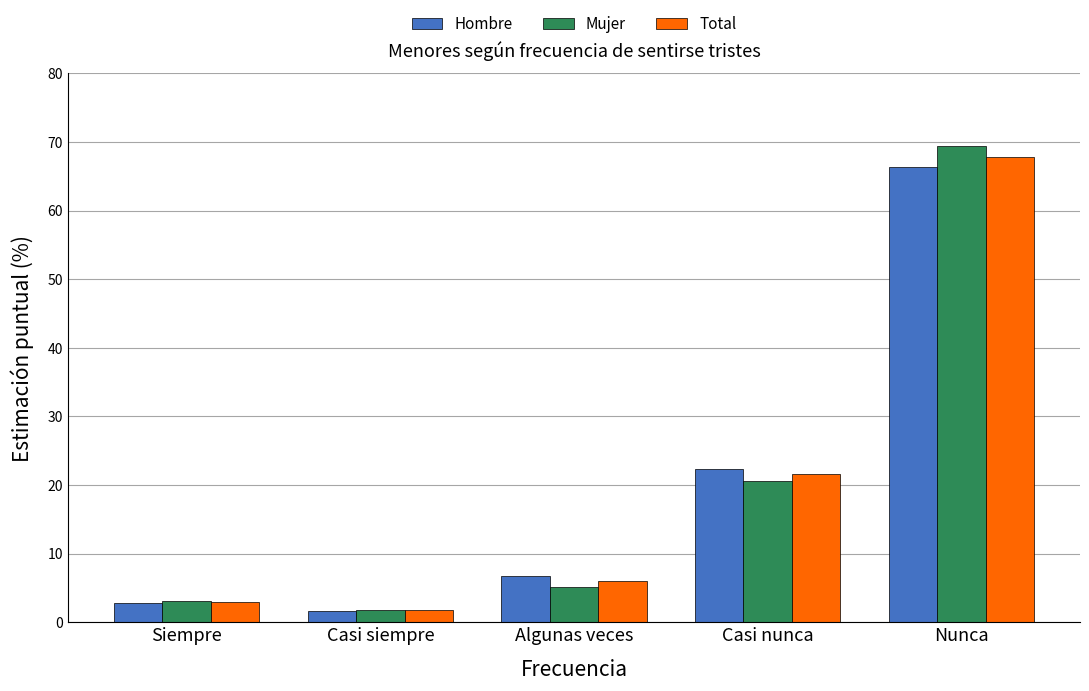

How many bars are there in total?

15